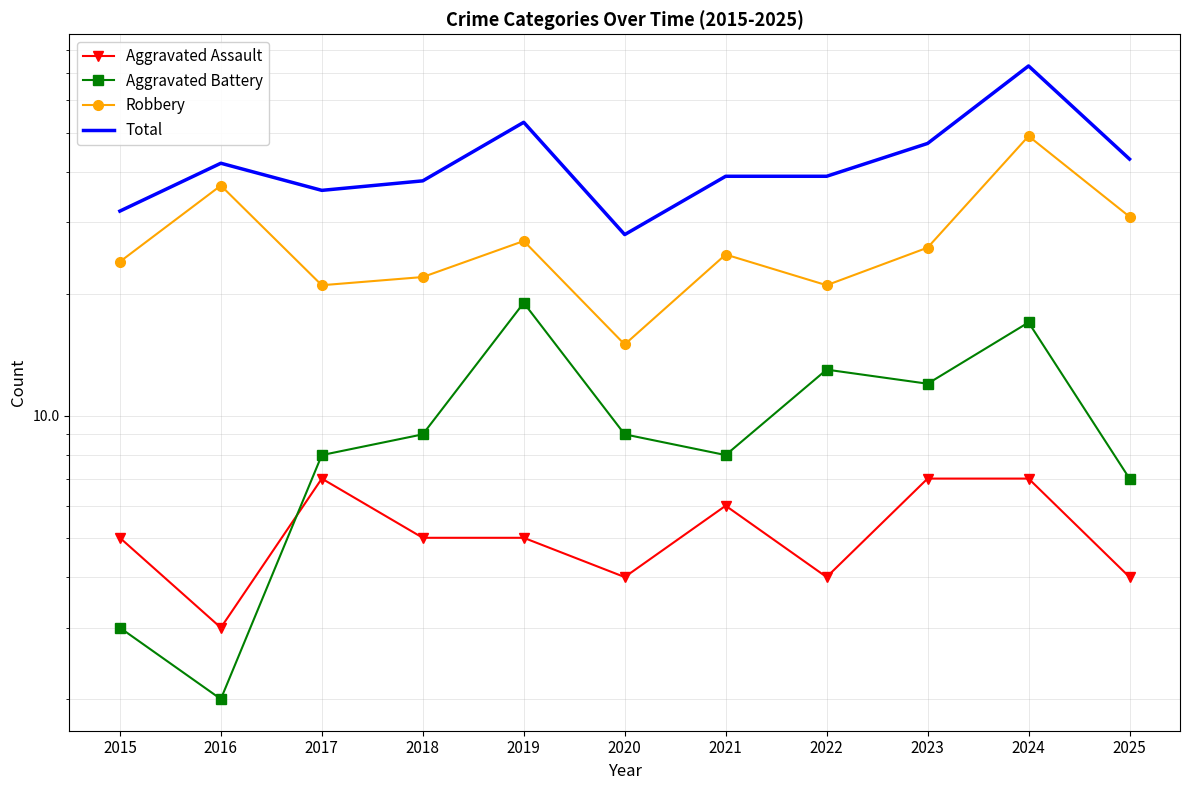

How many data points does each series have?

11